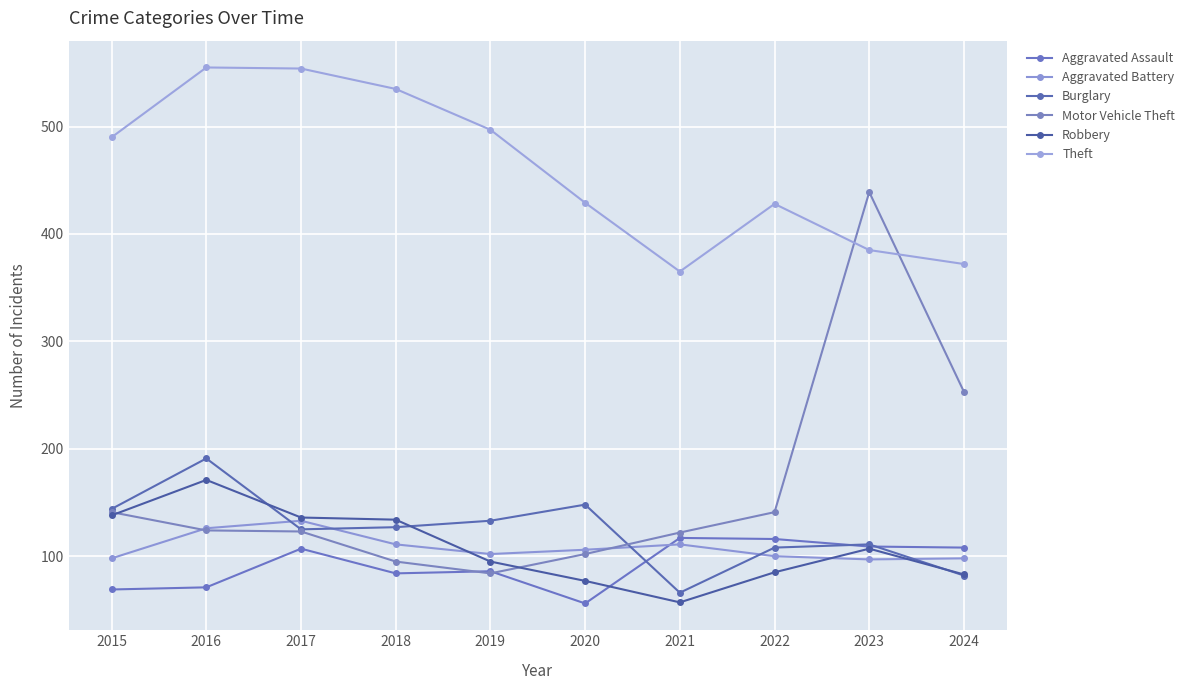

What is the value of the Burglary point at the 6th from the left?

148